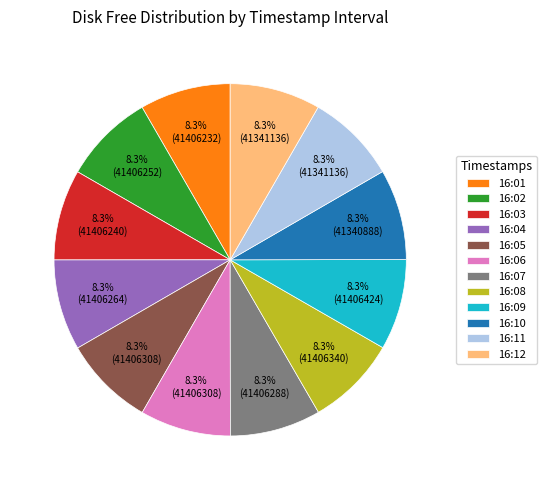

To the nearest percent, what percentage of the pie is 16:04?

8%